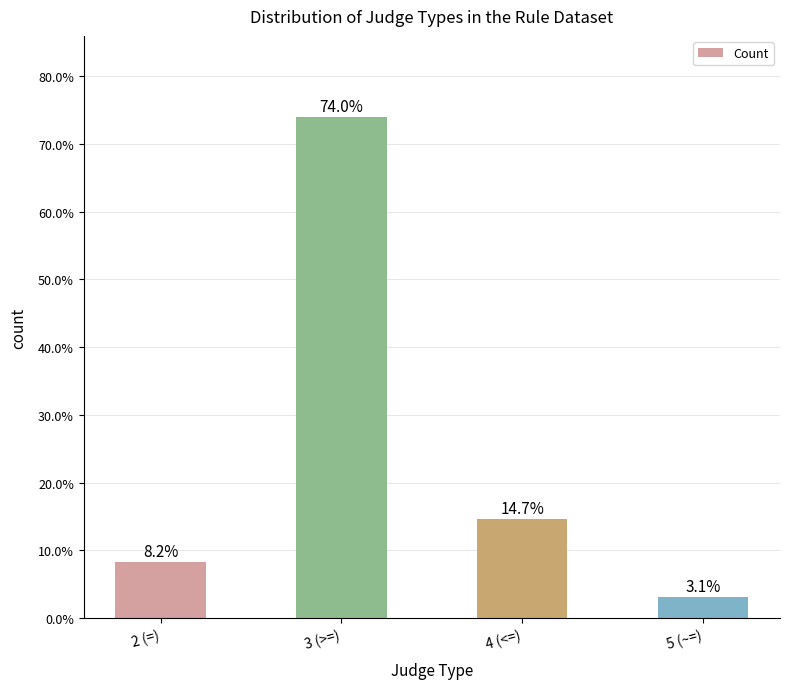

Reading left to right, list all the values displayed in this chart.

2 (=)=8.2	3 (>=)=74.0	4 (<=)=14.7	5 (~=)=3.1